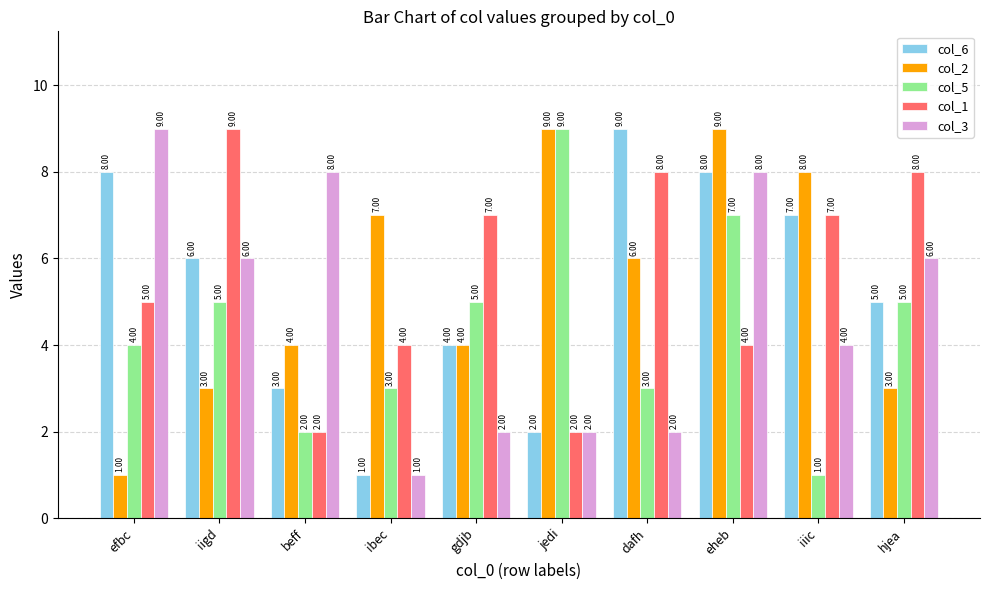

Reading right to left, list all the values displayed in this chart.

col_6: 5	7	8	9	2	4	1	3	6	8
col_2: 3	8	9	6	9	4	7	4	3	1
col_5: 5	1	7	3	9	5	3	2	5	4
col_1: 8	7	4	8	2	7	4	2	9	5
col_3: 6	4	8	2	2	2	1	8	6	9